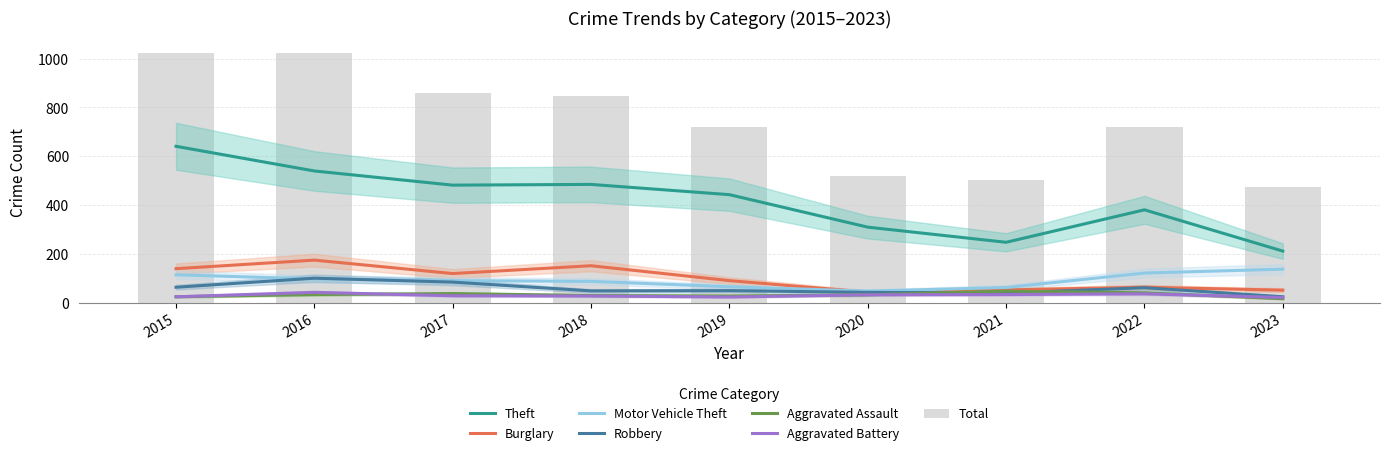

At which category does the chart reach its peak across all series?

2015